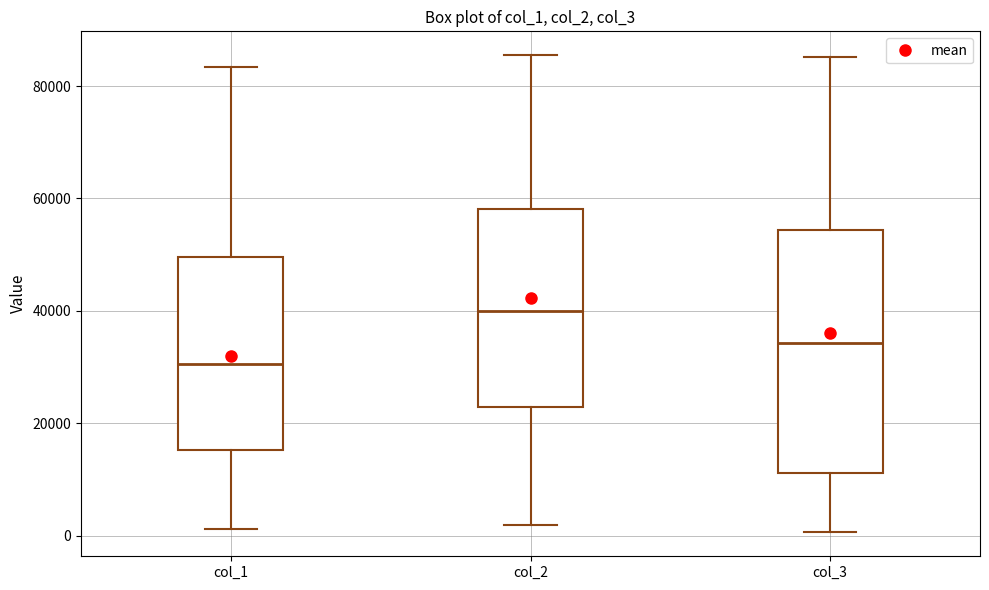

Which box's median line is the lowest?

col_1